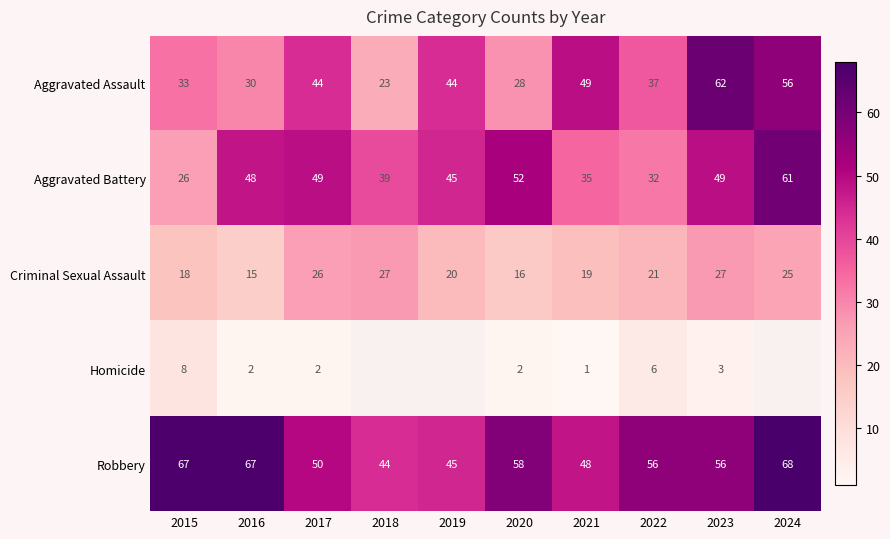

What is the spread (max minus min) of values at 2019?

25.0